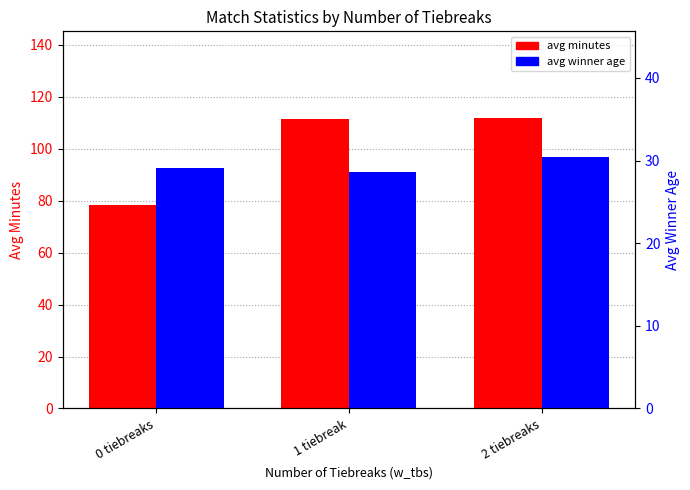

Rank the series by their average value, from lowest to highest.

avg winner age, avg minutes